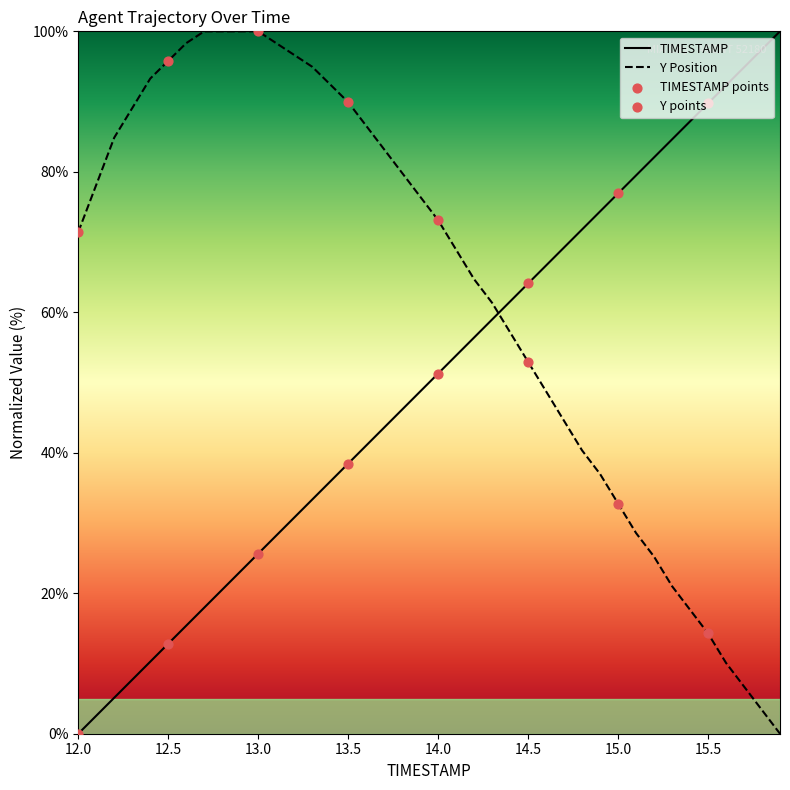

What is the total value across all series at 12.6?

113.7